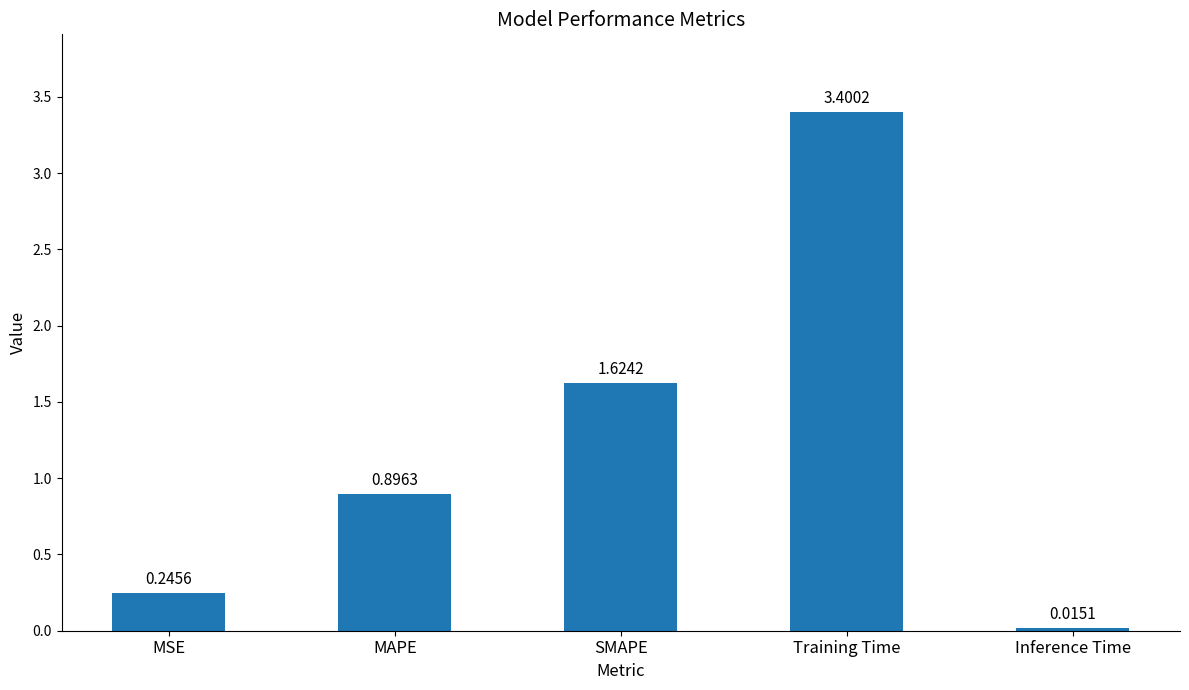

What position from the left is Training Time?

4